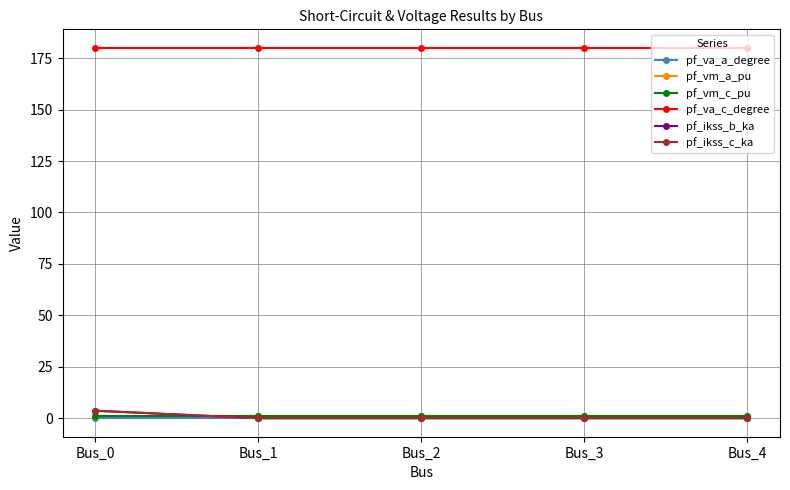

Which series has the widest spread of values?

pf_ikss_b_ka